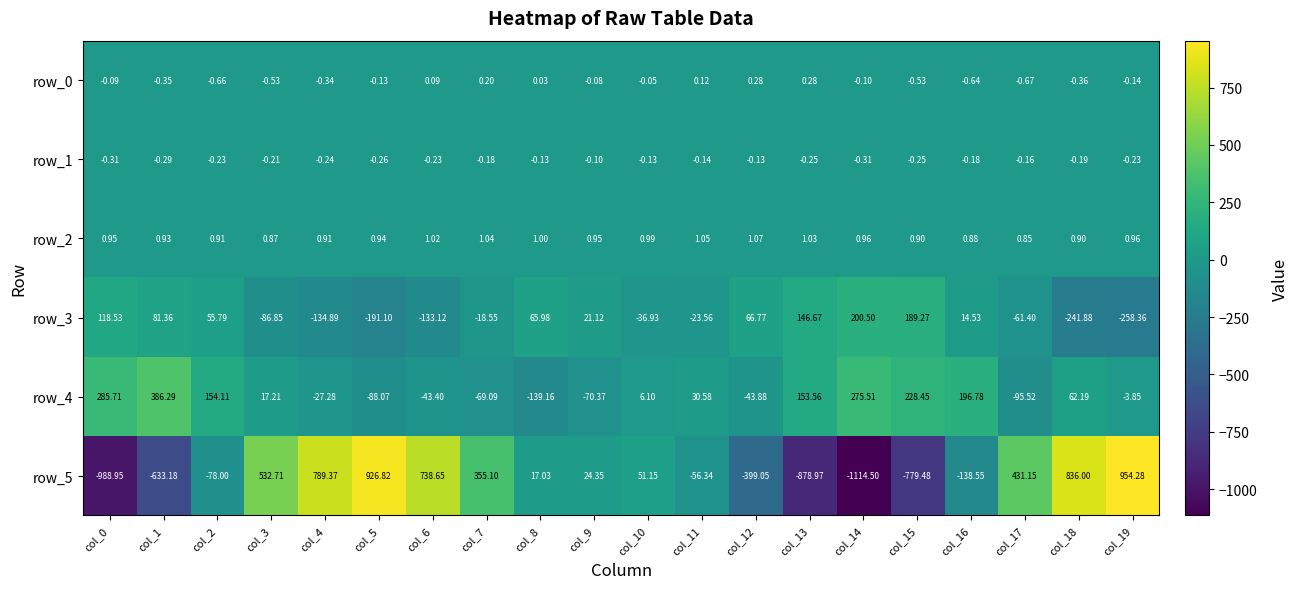

What is the difference between the highest and lowest values at col_17?

526.7